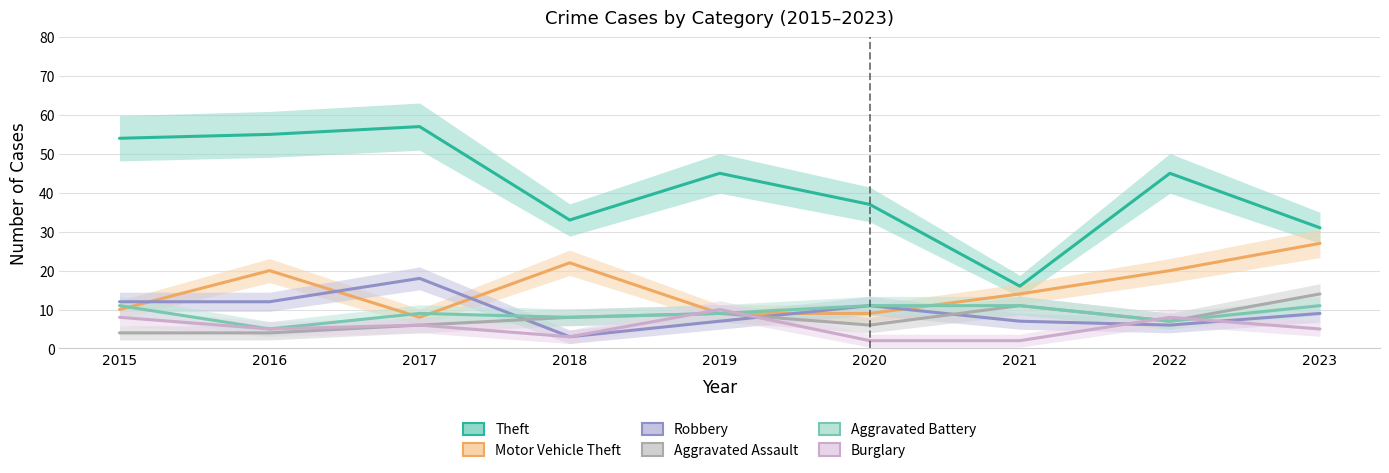

Reading left to right, what are all the values shown in this chart?

Theft: 2015=54	2016=55	2017=57	2018=33	2019=45	2020=37	2021=16	2022=45	2023=31
Motor Vehicle Theft: 2015=10	2016=20	2017=8	2018=22	2019=9	2020=9	2021=14	2022=20	2023=27
Robbery: 2015=12	2016=12	2017=18	2018=3	2019=7	2020=11	2021=7	2022=6	2023=9
Aggravated Assault: 2015=4	2016=4	2017=6	2018=8	2019=9	2020=6	2021=11	2022=7	2023=14
Aggravated Battery: 2015=11	2016=5	2017=9	2018=8	2019=9	2020=11	2021=11	2022=7	2023=11
Burglary: 2015=8	2016=5	2017=6	2018=3	2019=10	2020=2	2021=2	2022=8	2023=5